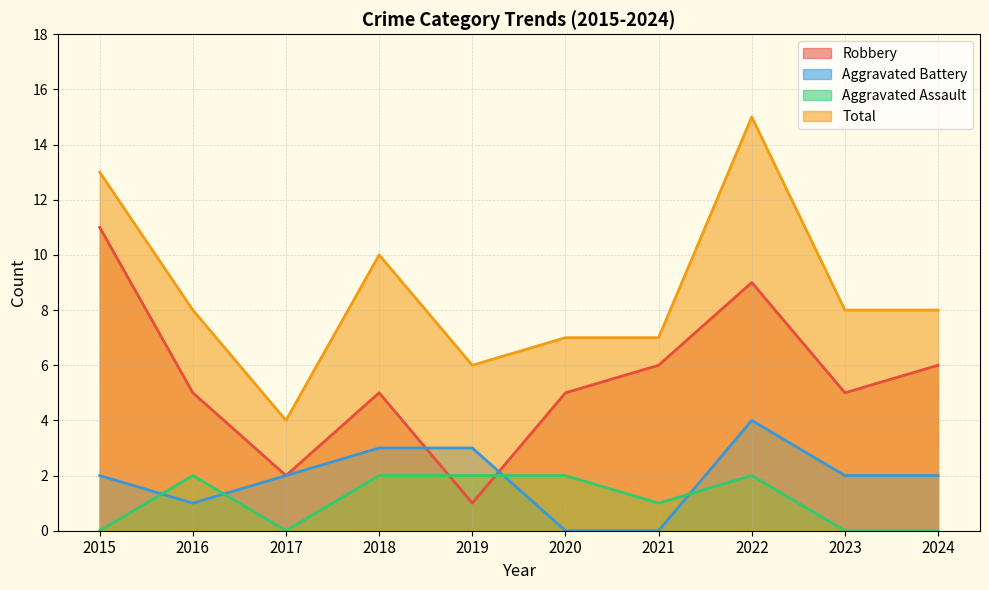

True or false: Total and Robbery intersect in this chart.

False